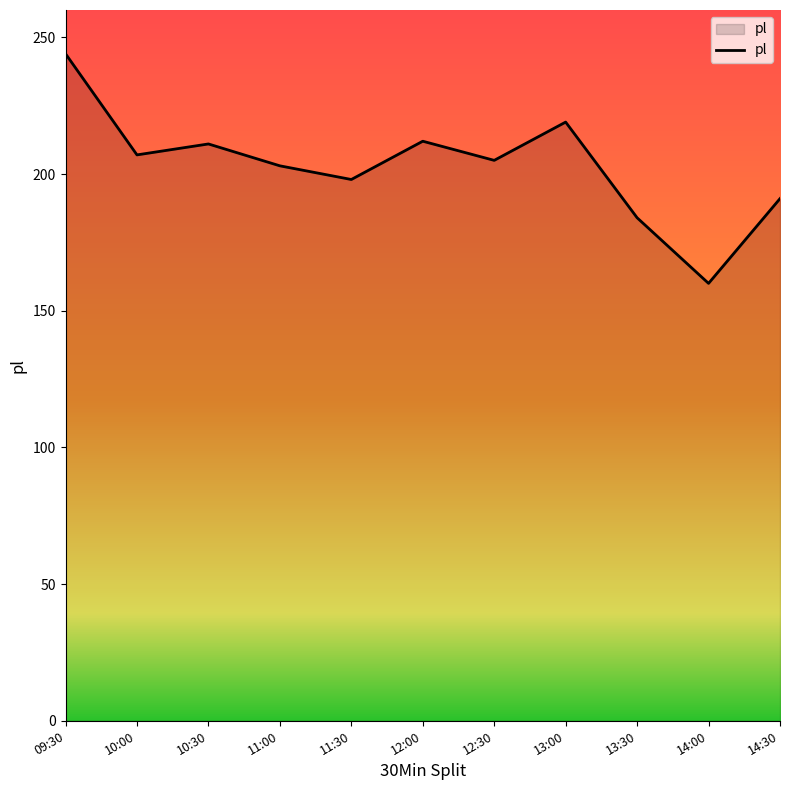

What is the difference between the values at 13:00 and 11:00?

16